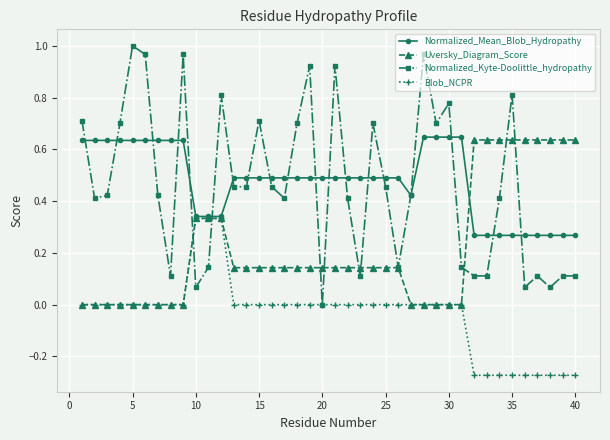

True or false: Blob_NCPR and Normalized_Kyte-Doolittle_hydropathy intersect in this chart.

True